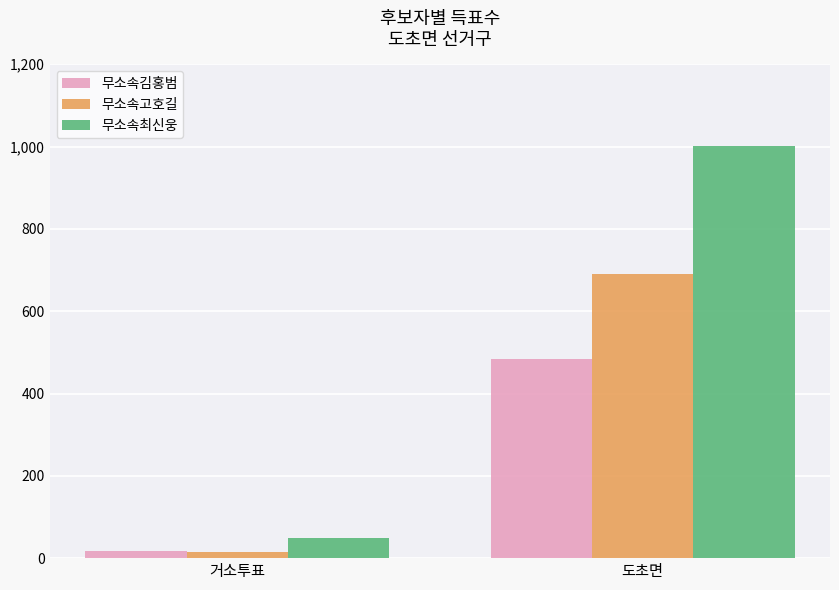

What is the difference between the highest and lowest values at 거소투표?

36